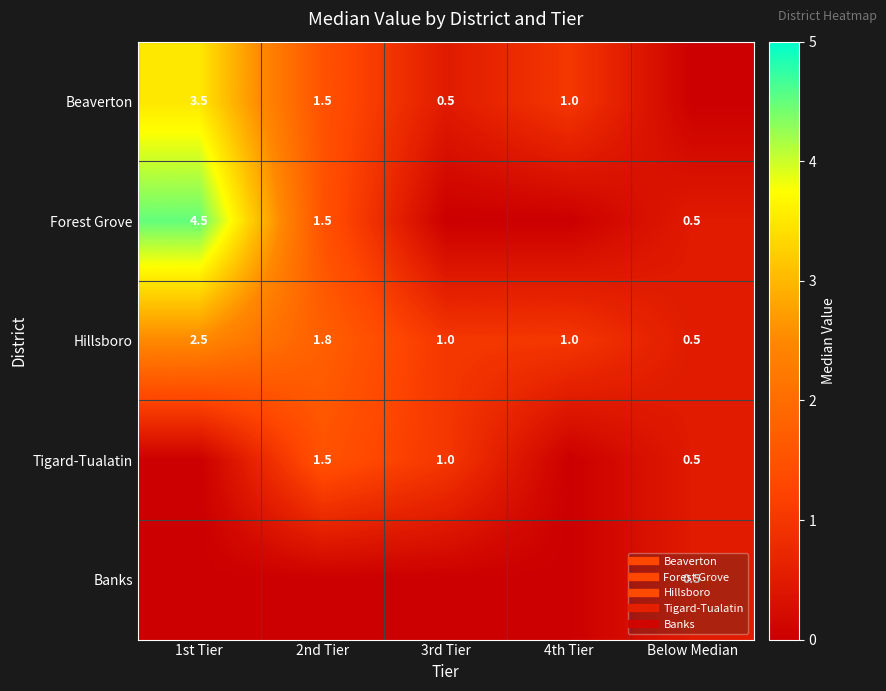

Which series has the largest total across all categories?

Hillsboro